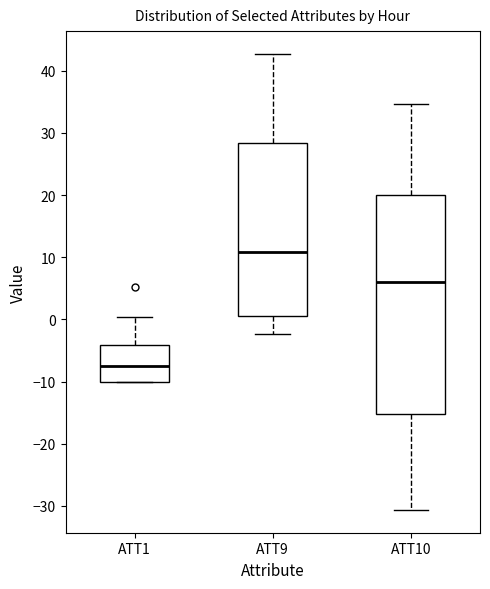

Which box is the tallest, from its lower edge to its upper edge?

ATT10